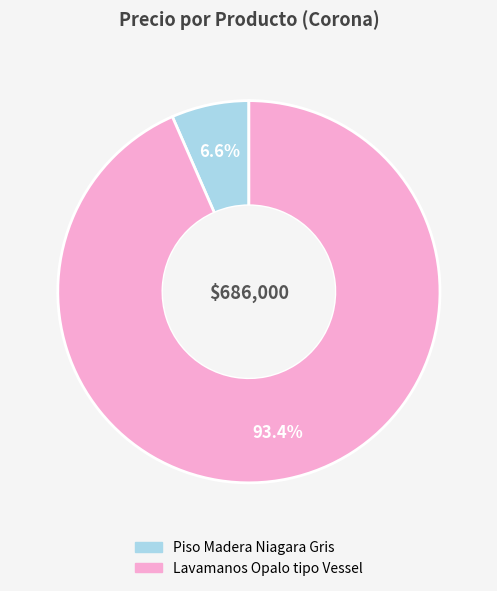

Between Lavamanos Opalo tipo Vessel and Piso Madera Niagara Gris, which is larger?

Lavamanos Opalo tipo Vessel